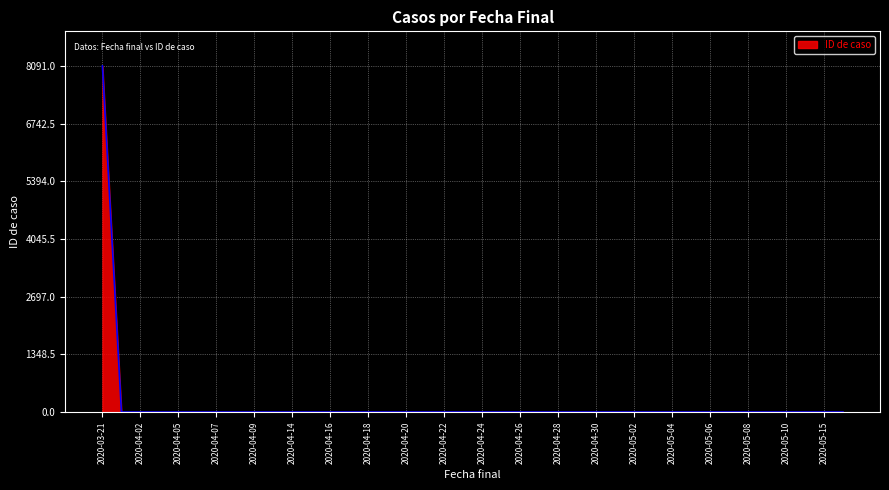

What is the difference between the maximum and minimum values?

8090